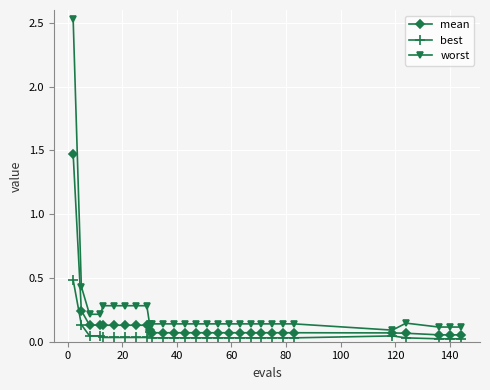

What are all the series names shown in the legend?

mean, best, worst